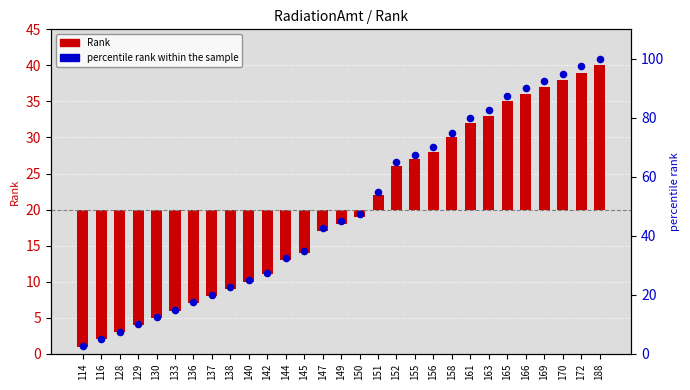

What are all the series names shown in the legend?

Rank, percentile rank within the sample